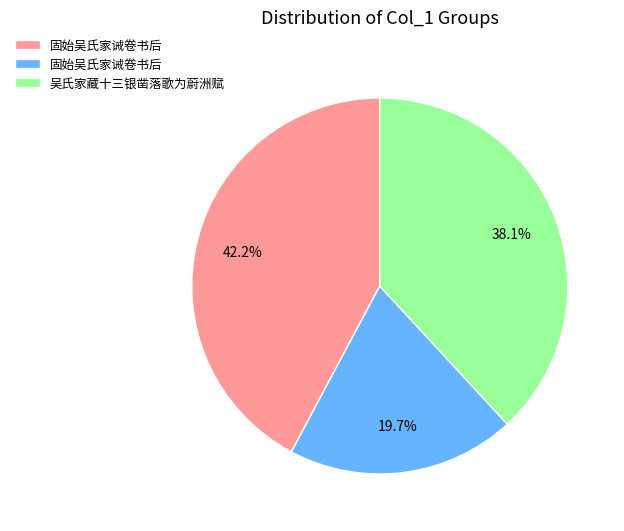

Does any single category account for the majority?

No